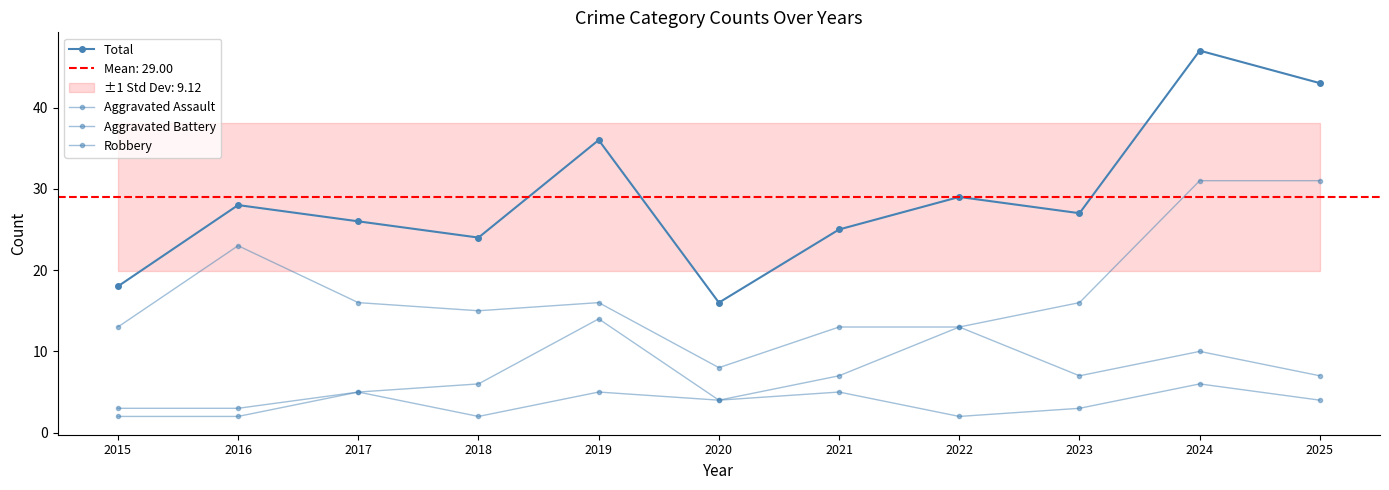

What is the spread (max minus min) of values at 2018?

22